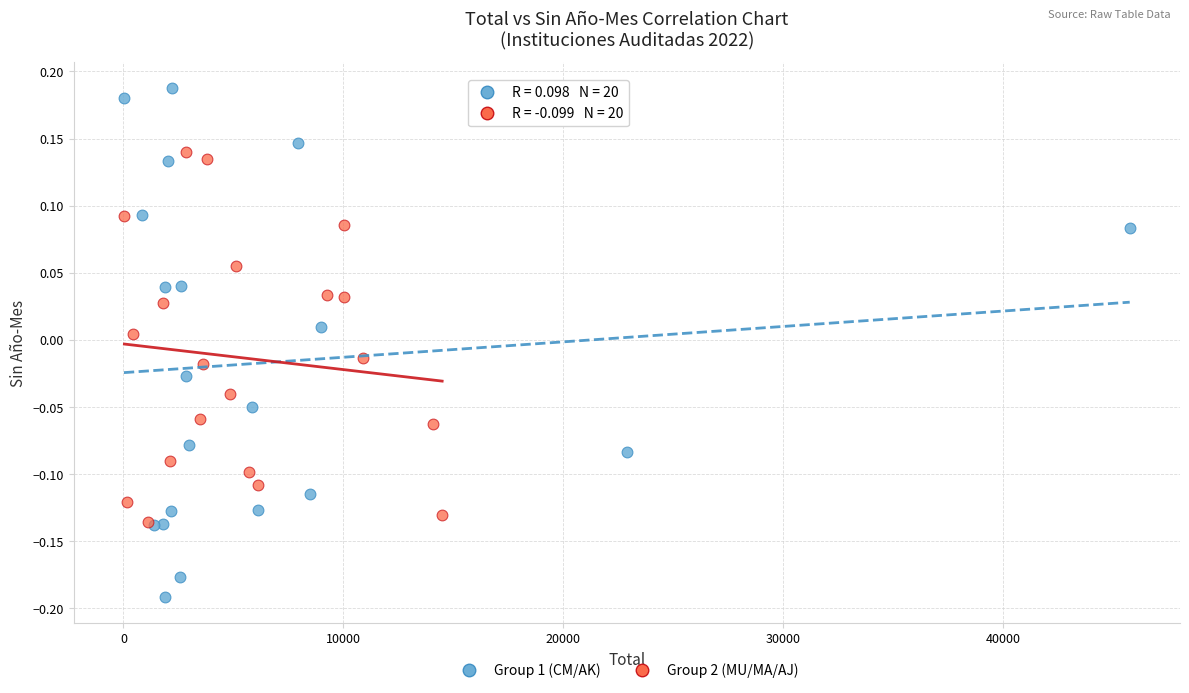

Which series contains the lowest Y value?

Group 1 (CM/AK)